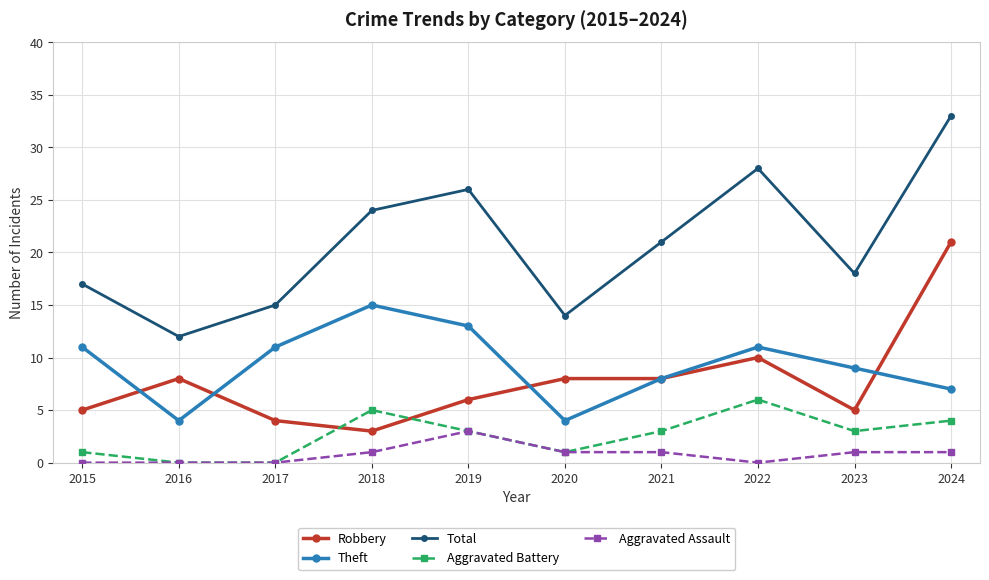

What is the total value across all series at 2019?

51